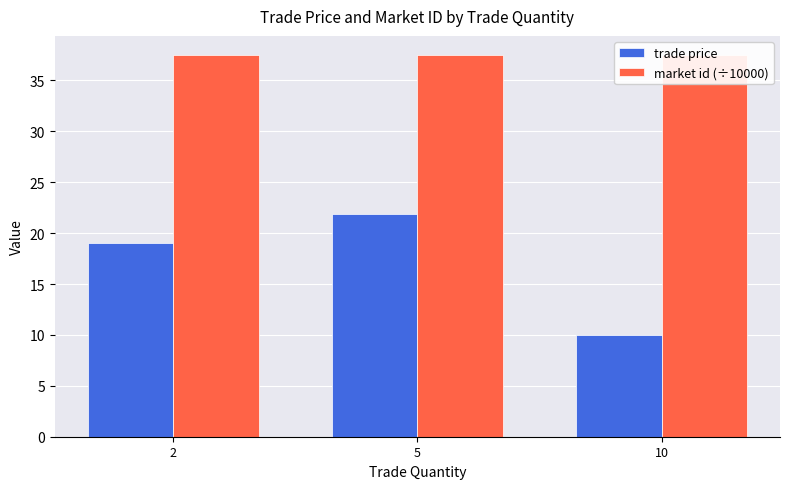

How many bars are there in total?

6